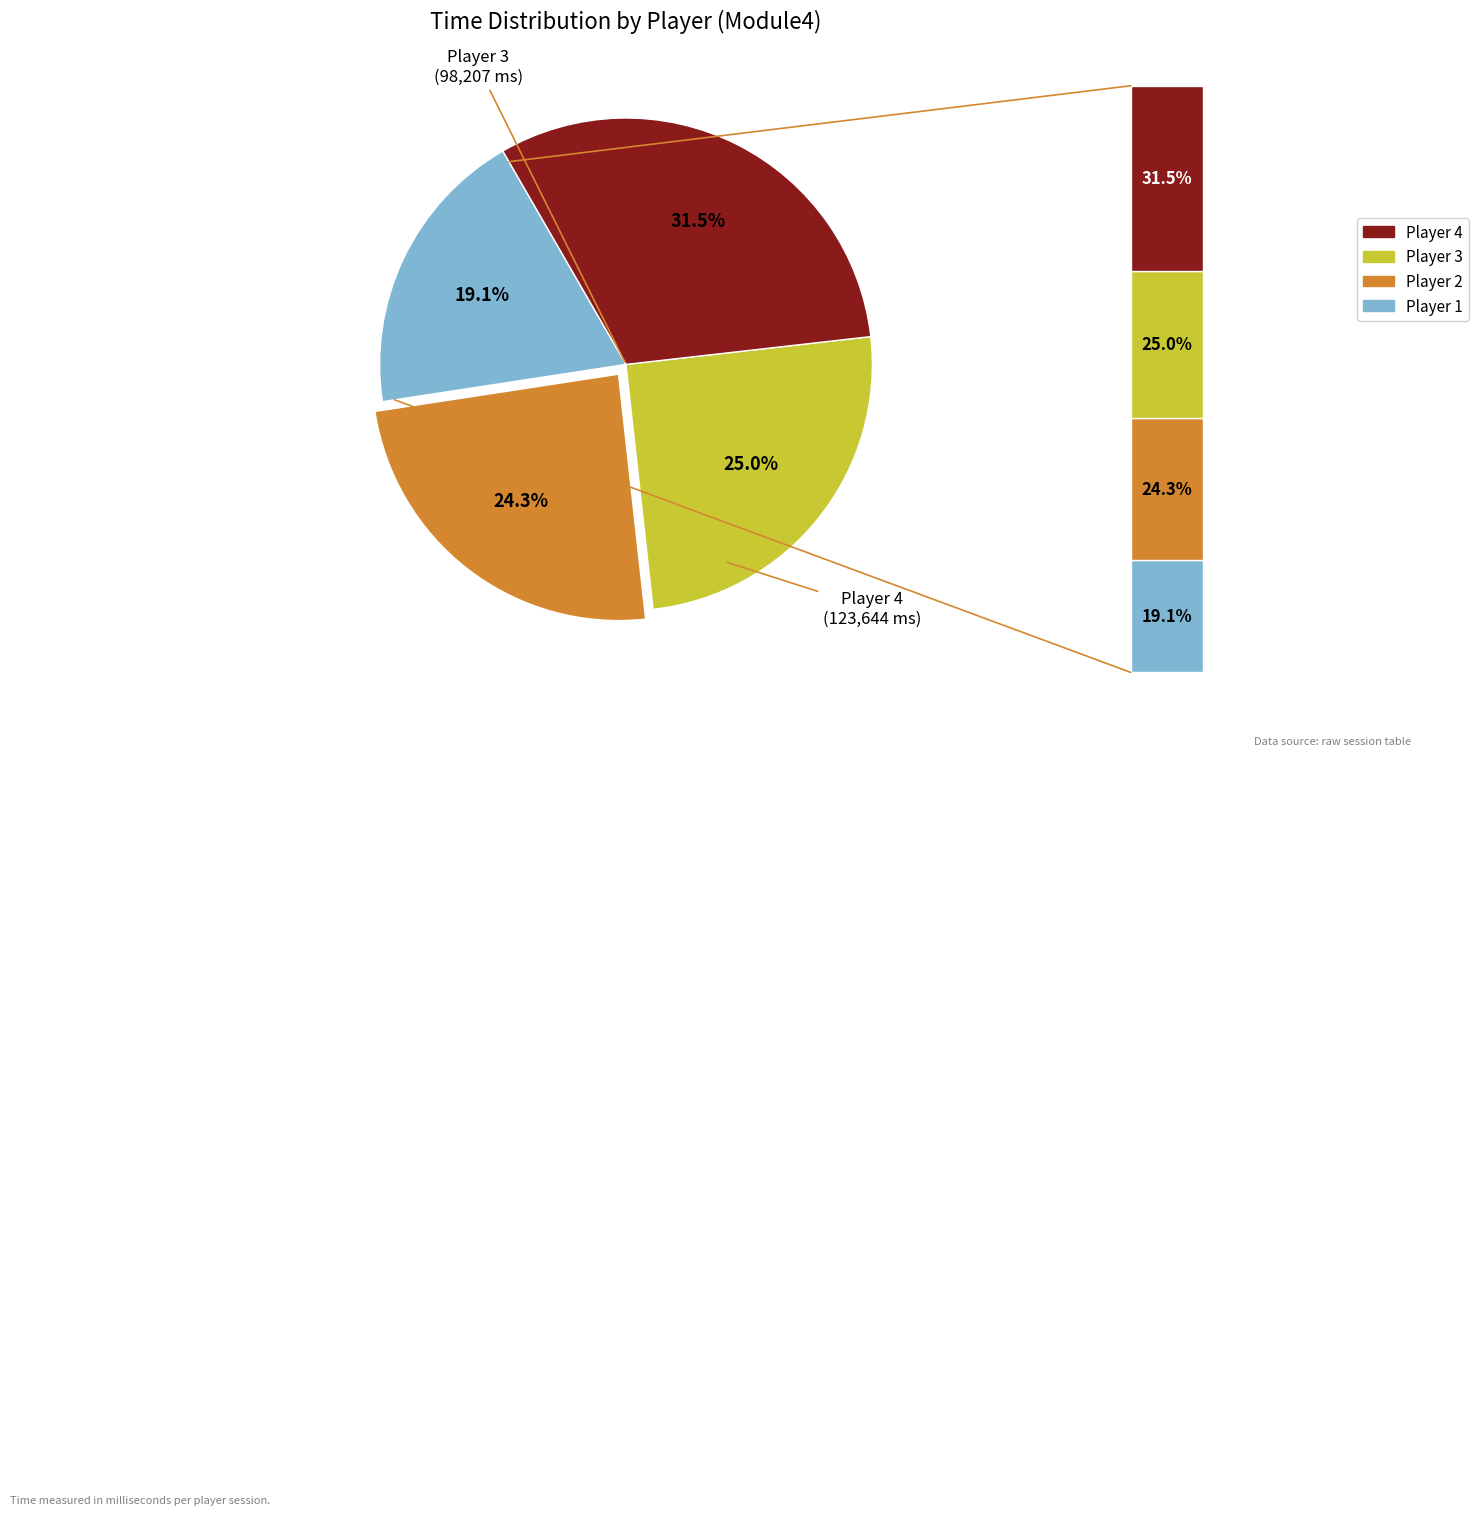

Count the number of slices in the pie.

4